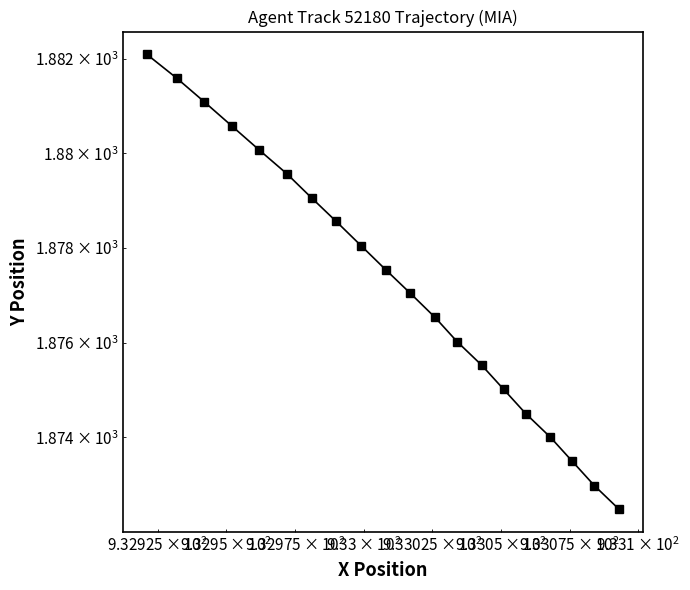

Count the number of values greater than 1877.

11